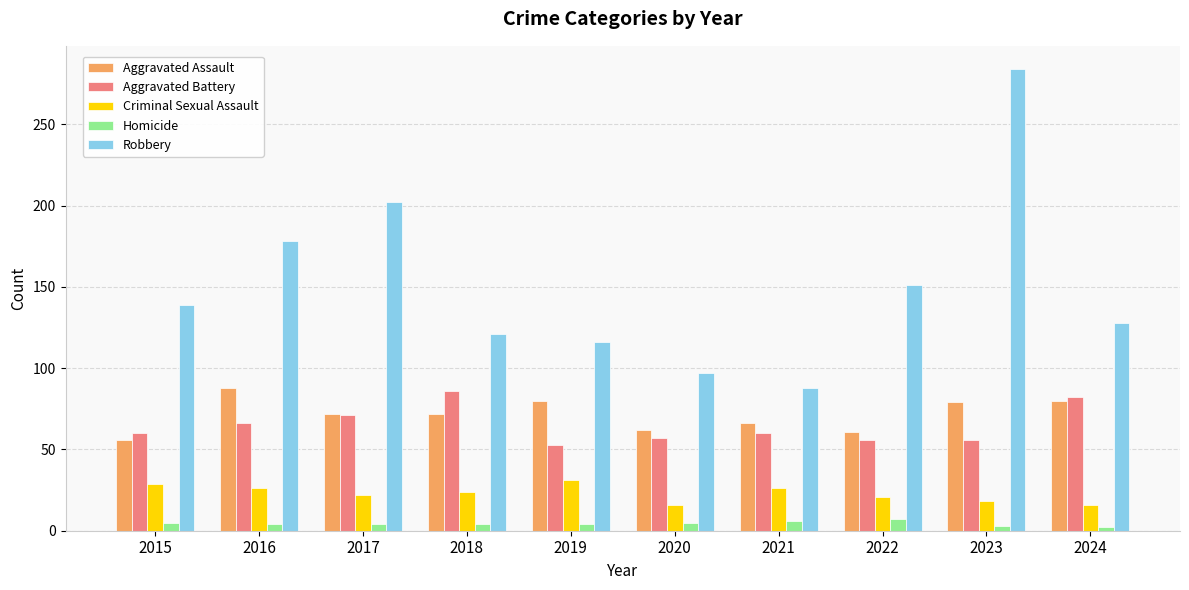

Count the number of categories in the chart.

10